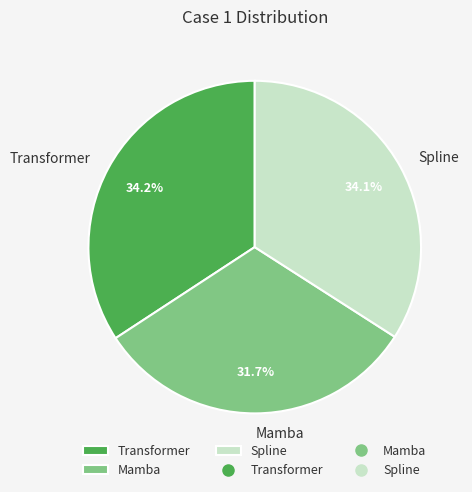

Combined, what portion of the pie is Mamba and Transformer?

65.9%